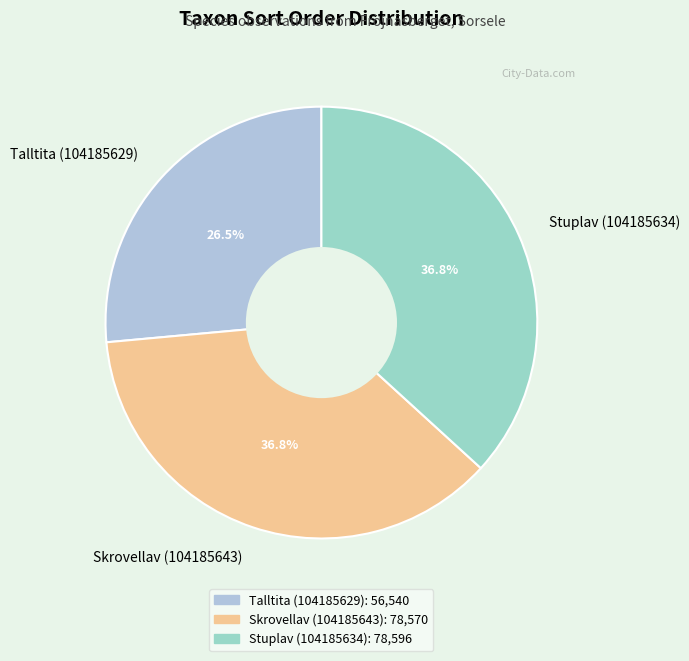

Is Talltita (104185629) the majority of the pie?

No